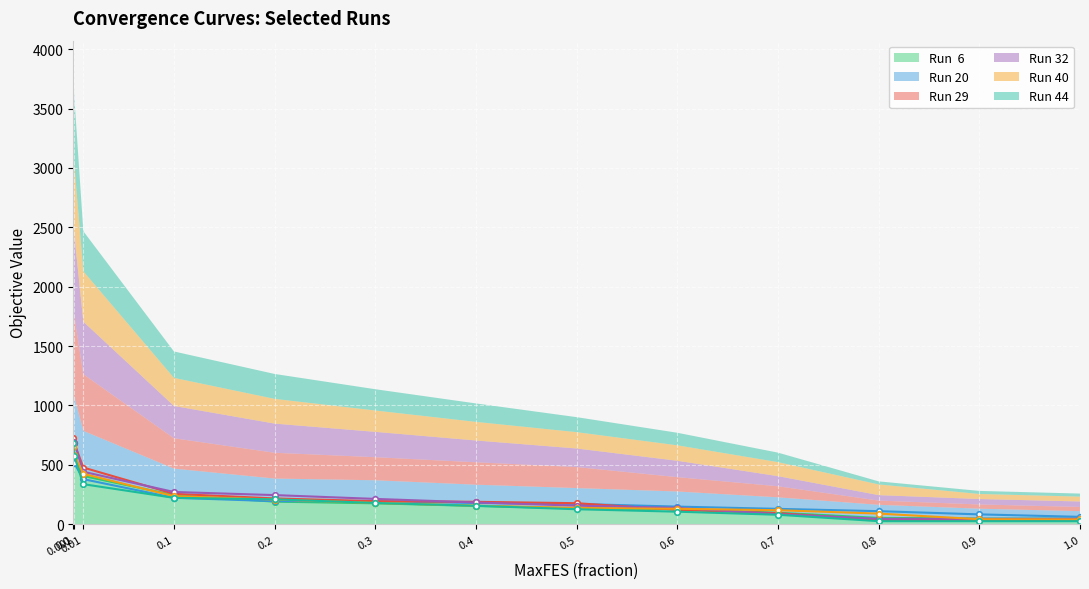

Between which two adjacent categories do Run  6 and Run 40 first intersect?

0.01 and 0.1